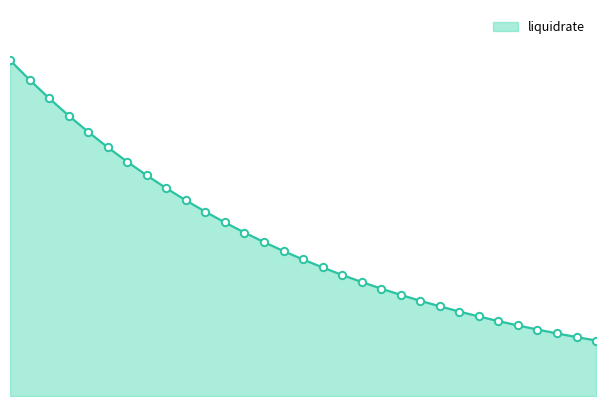

Does the chart have visible grid lines?

No